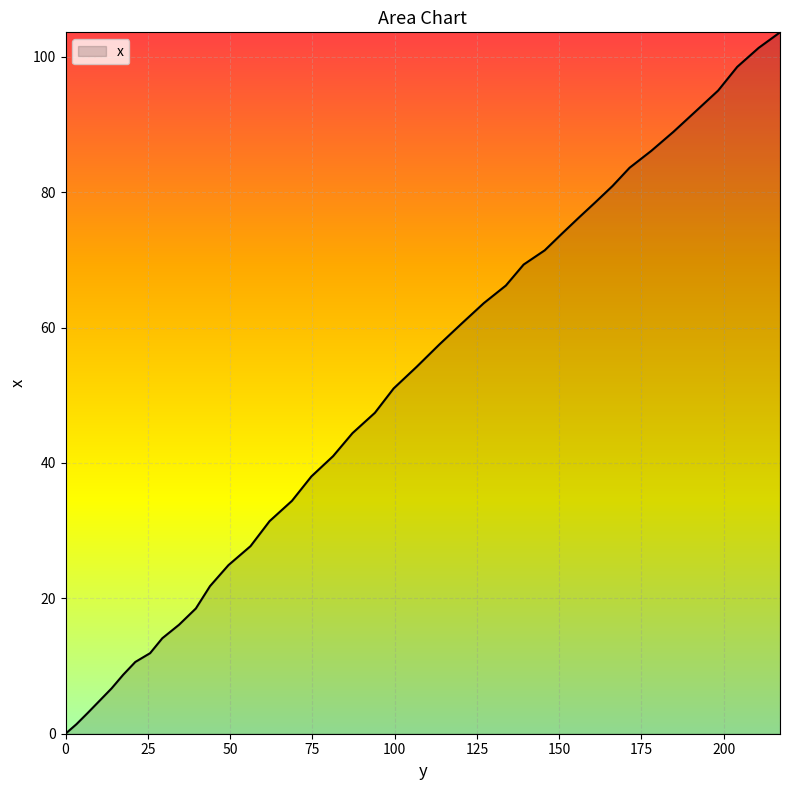

What is the greatest value displayed?

103.6